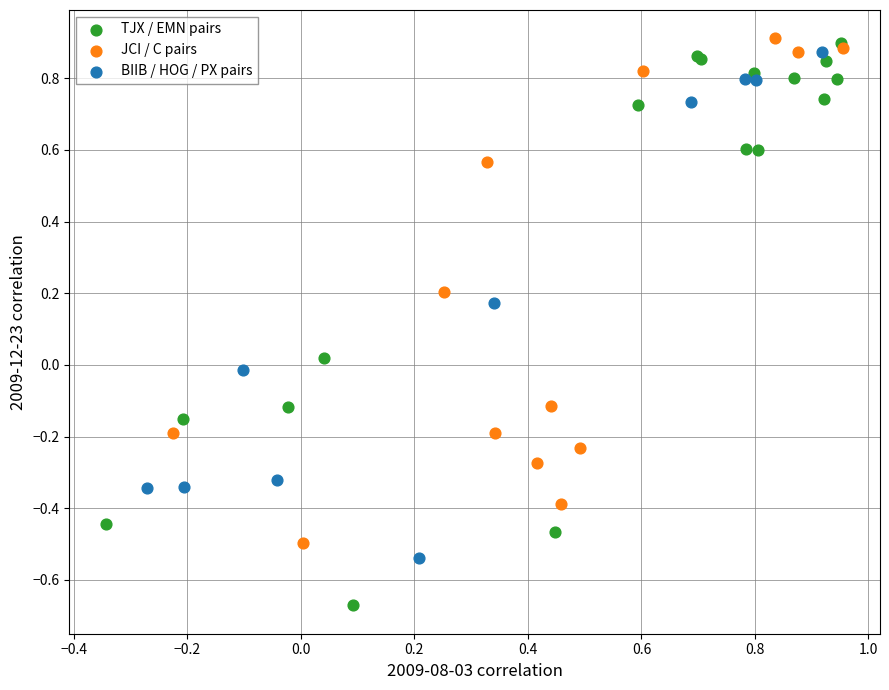

Which series has the widest spread of Y values?

TJX / EMN pairs